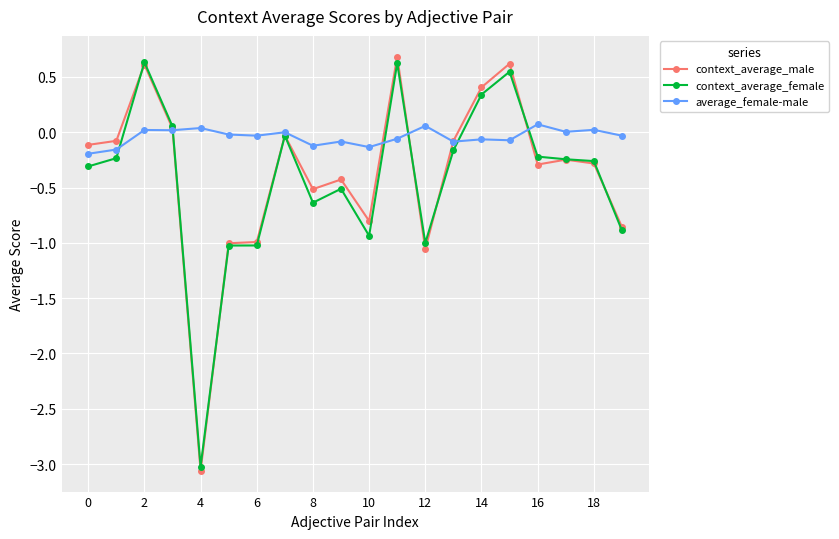

How many lines are shown in the chart?

3